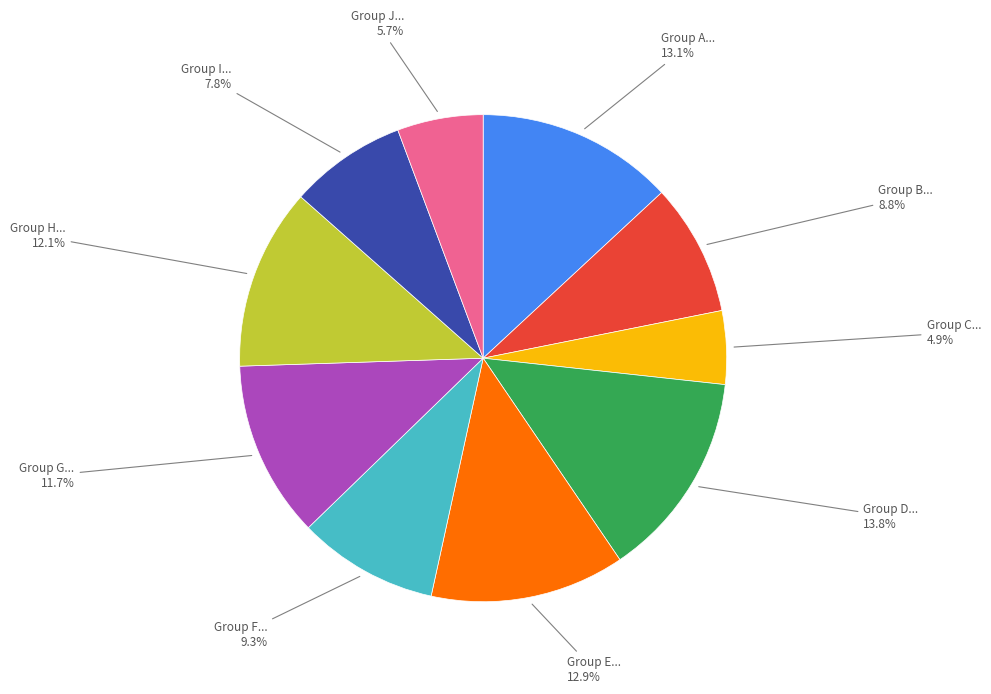

How many segments does this pie chart have?

10